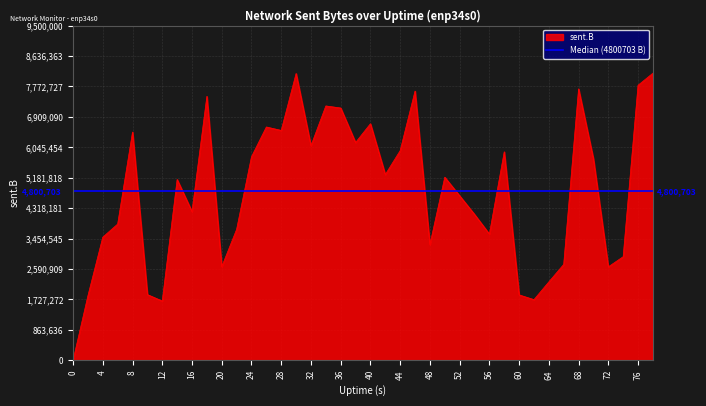

The value at 70 is 8410989. True or false?

False